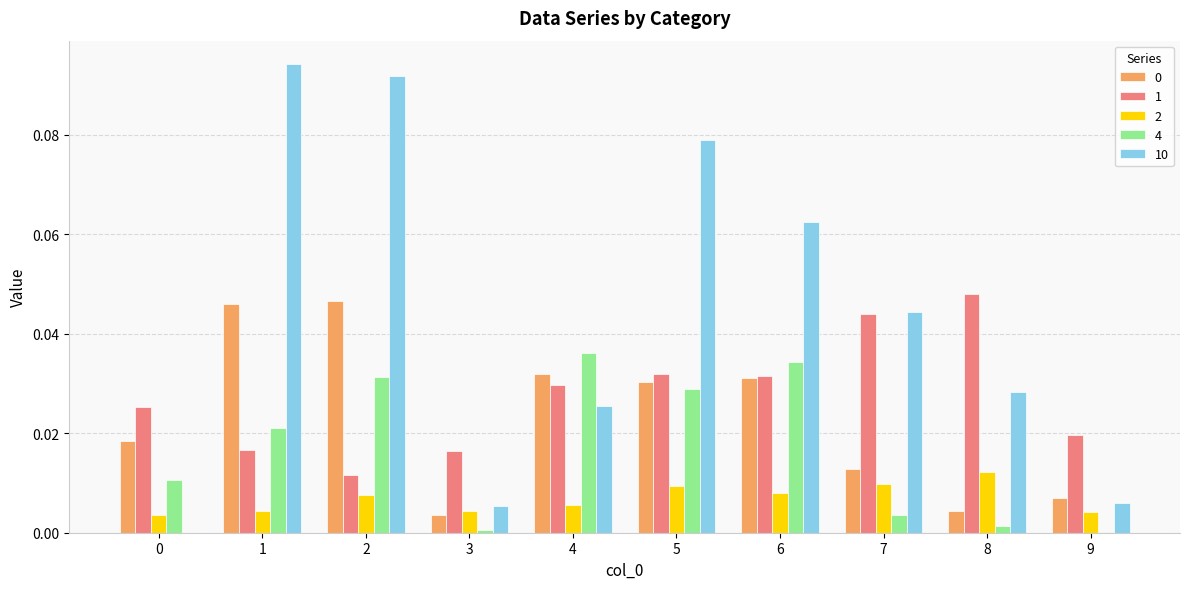

The 4 series shows 0.0 at 6. True or false?

True